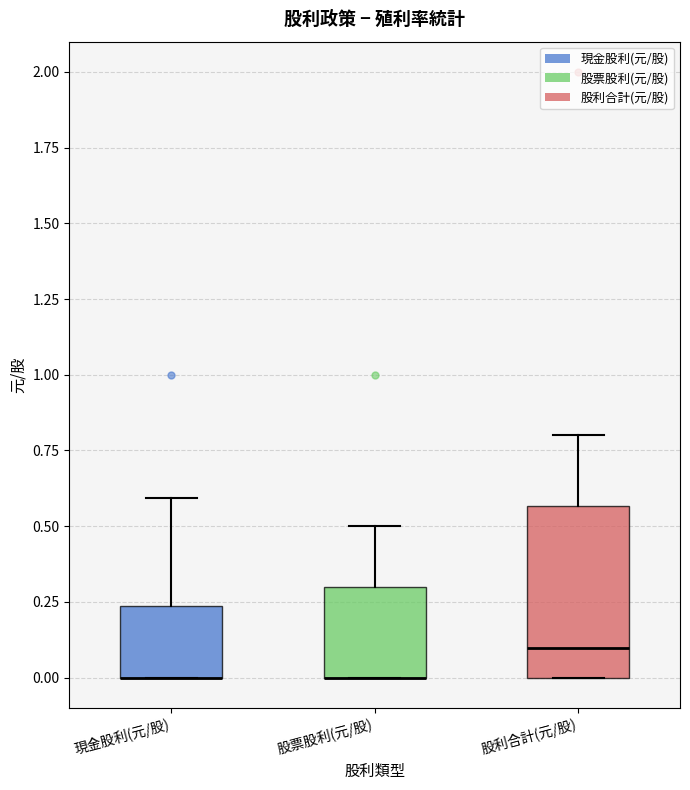

Where is the upper edge of the box for 股利合計(元/股) on the y-axis? The values are not printed on the chart, so give them approximately, as read against the axis.

0.55